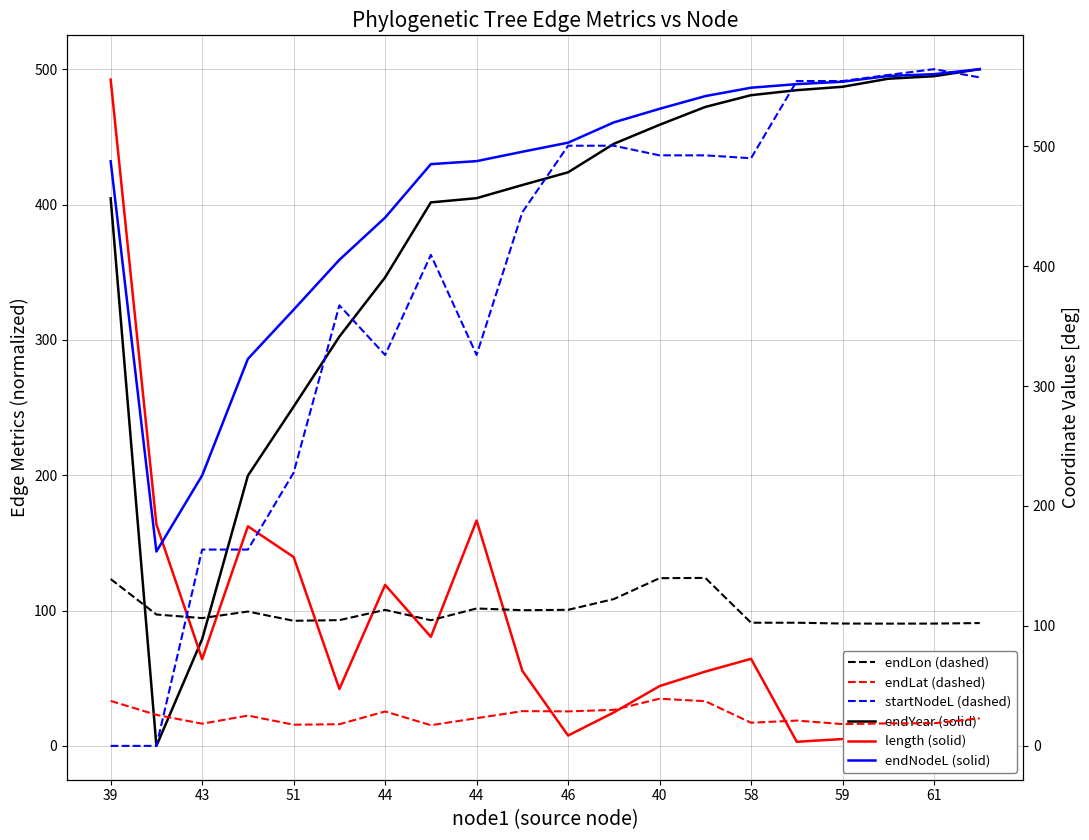

Does the chart have visible grid lines?

Yes